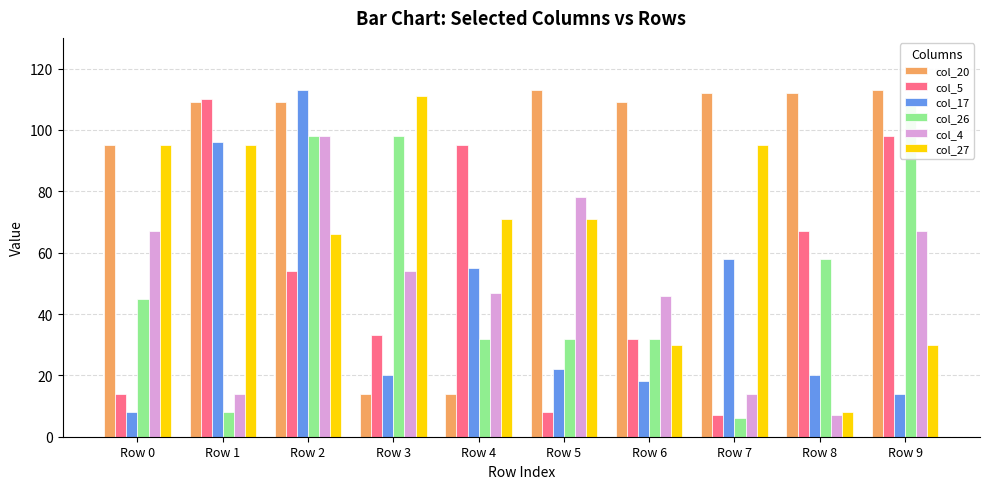

Reading right to left, what are all the values shown in this chart?

col_20: 113	112	112	109	113	14	14	109	109	95
col_5: 98	67	7	32	8	95	33	54	110	14
col_17: 14	20	58	18	22	55	20	113	96	8
col_26: 109	58	6	32	32	32	98	98	8	45
col_4: 67	7	14	46	78	47	54	98	14	67
col_27: 30	8	95	30	71	71	111	66	95	95